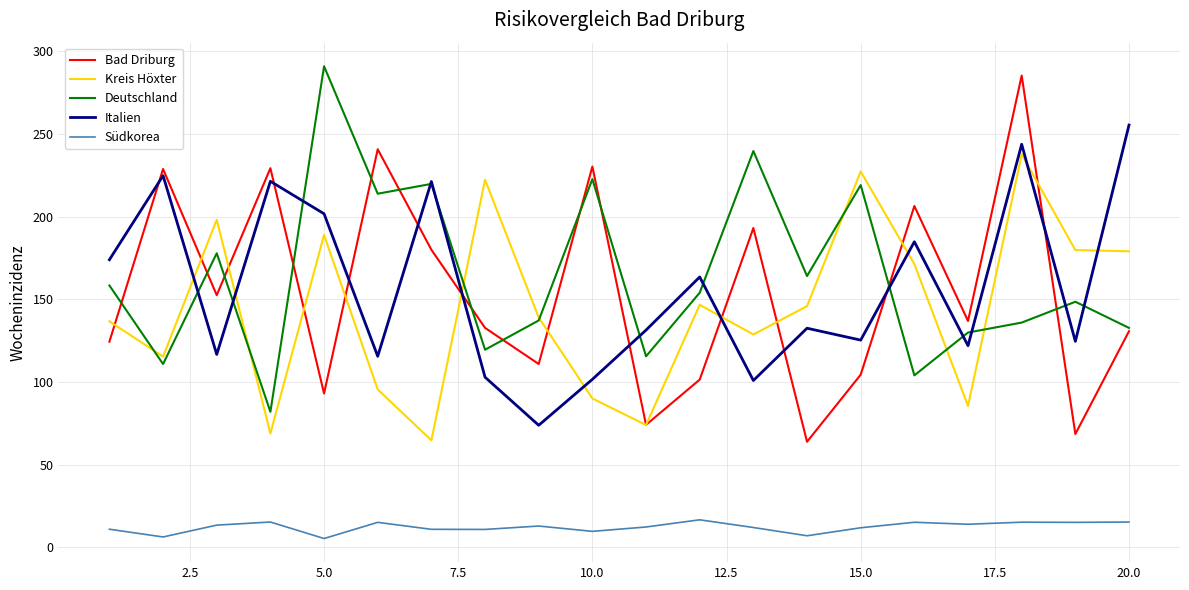

True or false: Italien and Bad Driburg intersect in this chart.

True